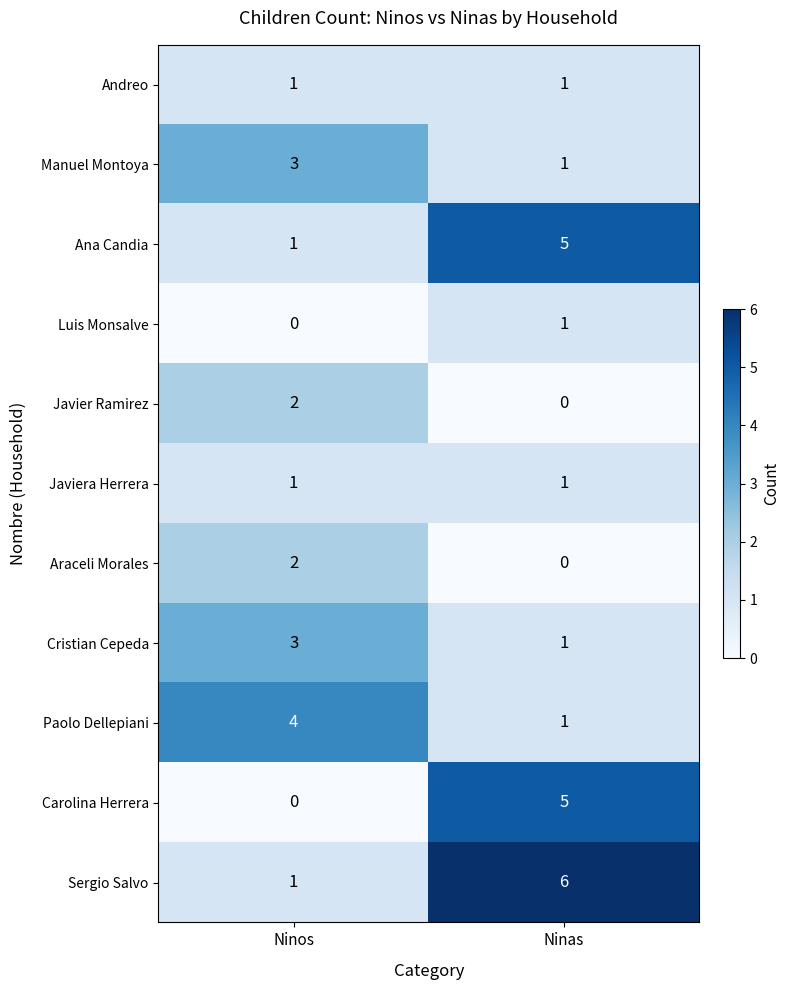

At which category is the sum across all series the highest?

Ninas